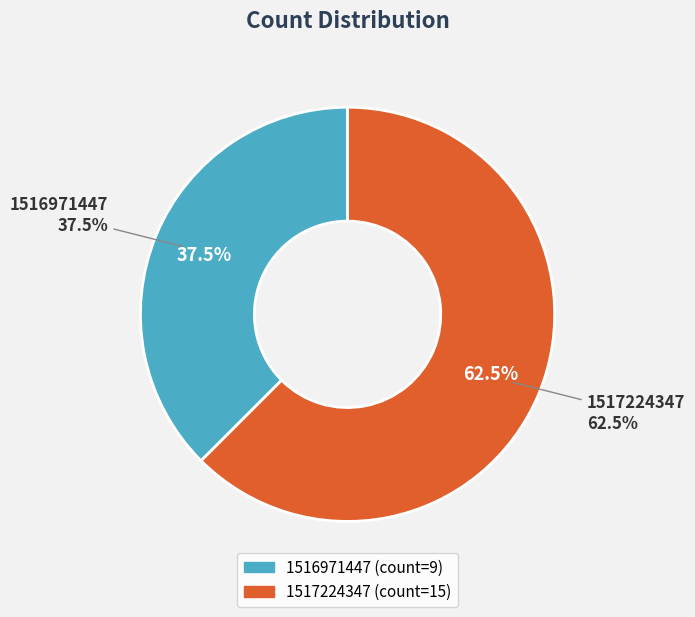

To the nearest percent, what is the difference between the 1516971447 and 1517224347 slice percentages?

25%